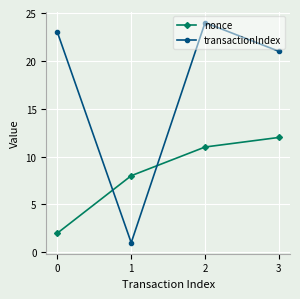

List the labels in order of nonce value, smallest first.

0, 1, 2, 3